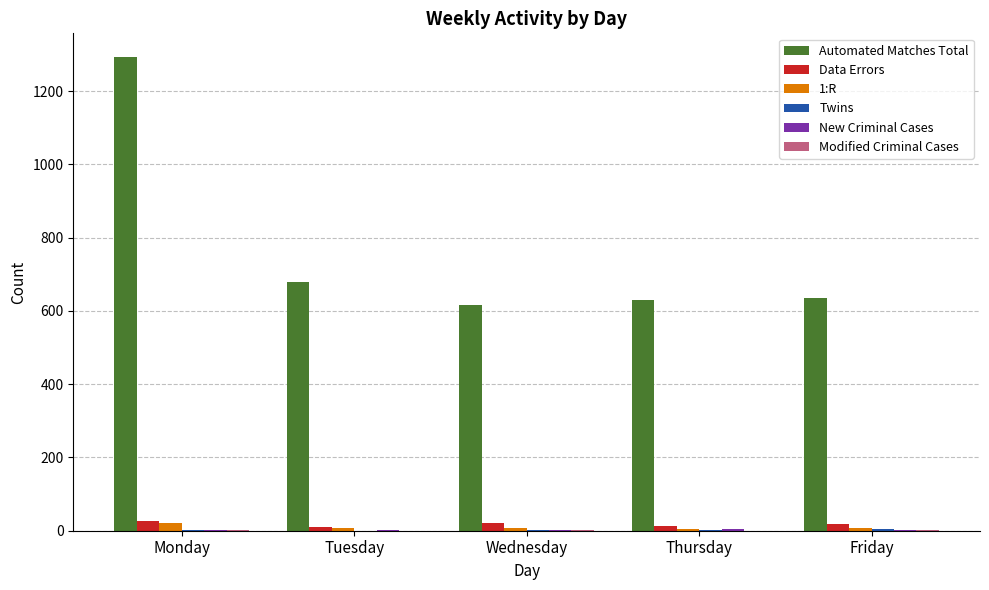

Which series has the largest total across all categories?

Automated Matches Total